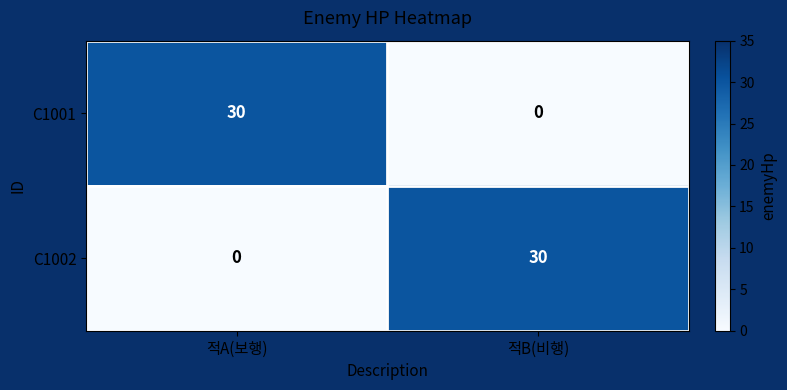

List the labels in order of C1002 value, largest first.

적B(비행), 적A(보행)